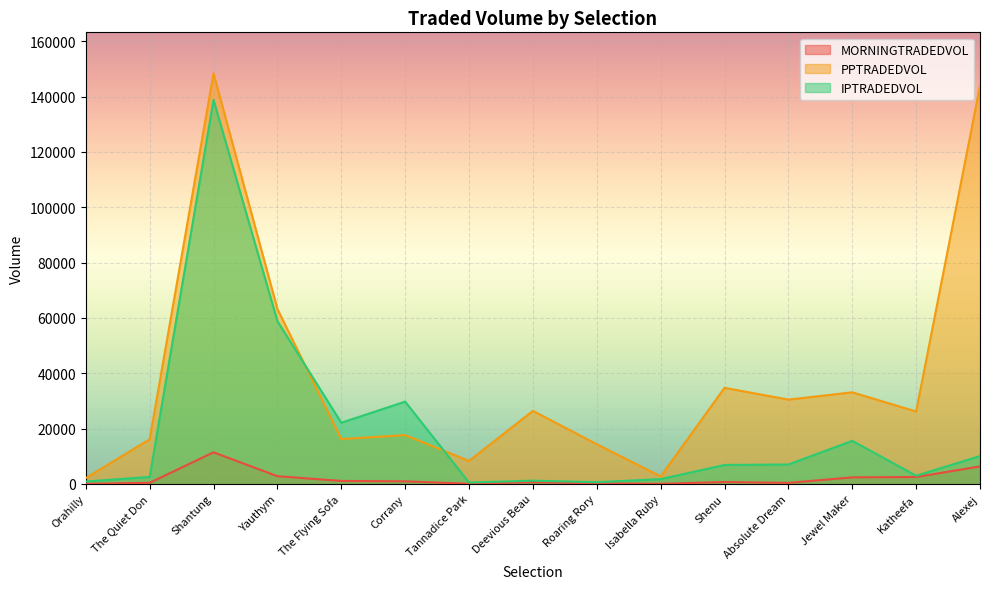

The value of IPTRADEDVOL at Yauthym is 36269.7. True or false?

False